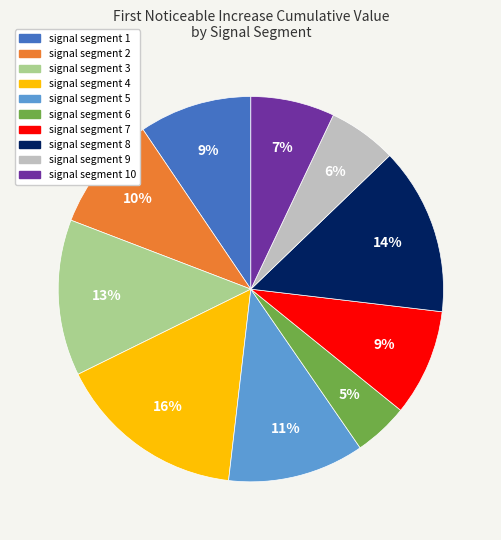

What is the smallest slice in the pie chart?

signal segment 6